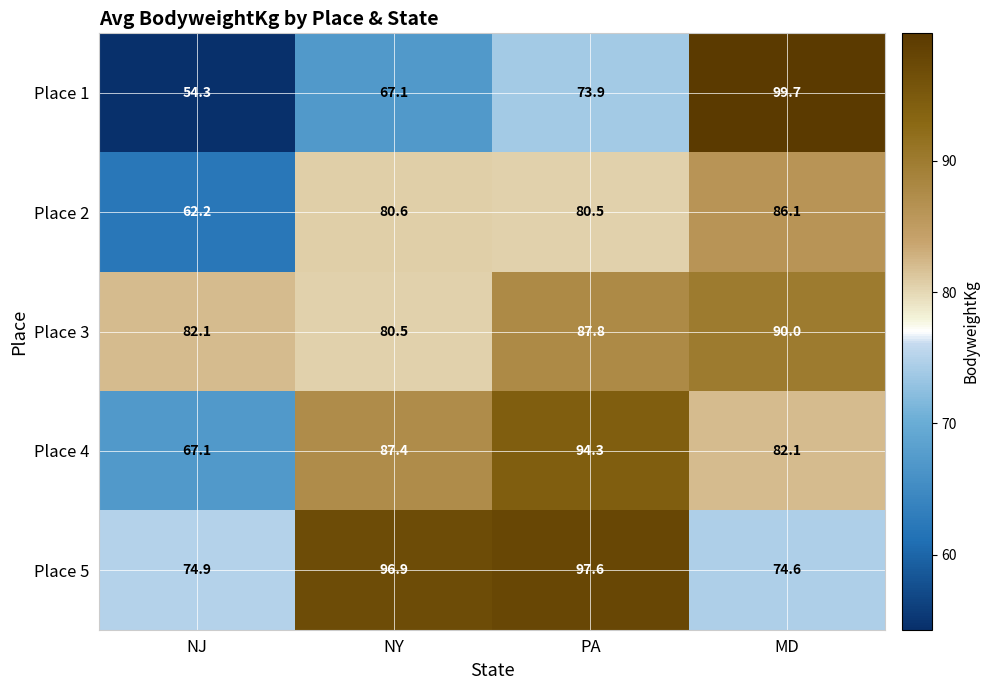

At how many categories does at least one series exceed 83?

3